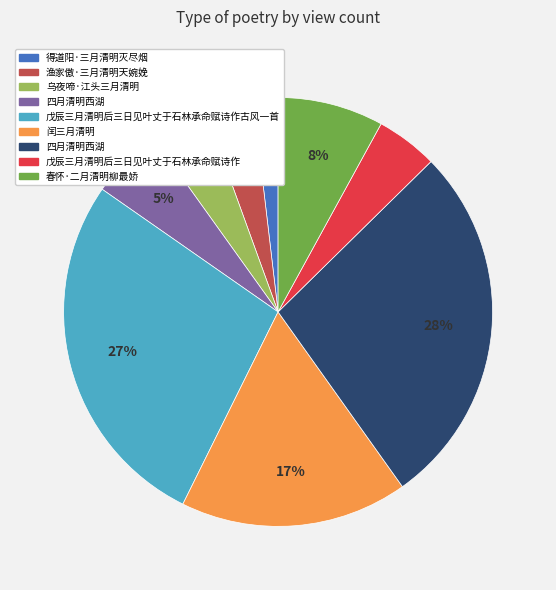

To the nearest percent, what is the difference between the largest and smallest slice percentages?

26%